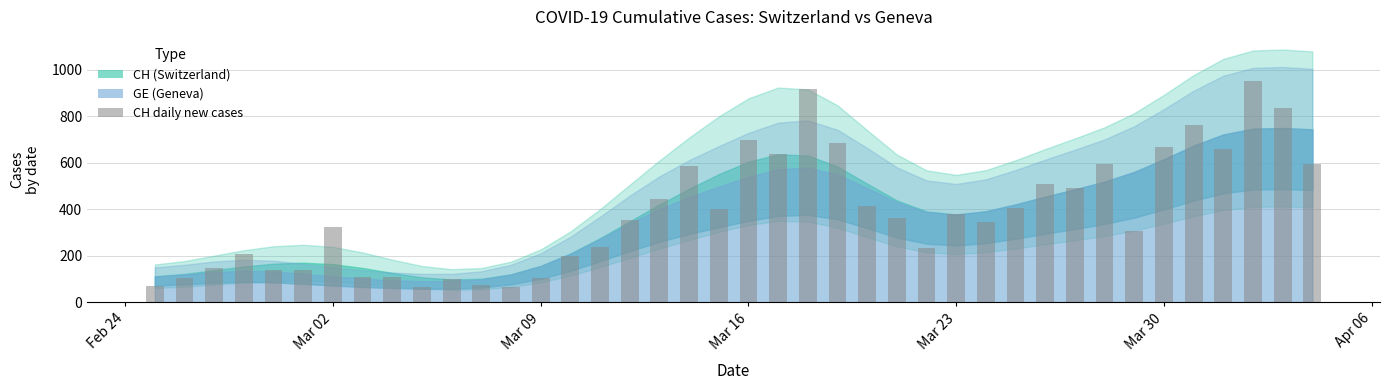

What is the sum of all values?

15450